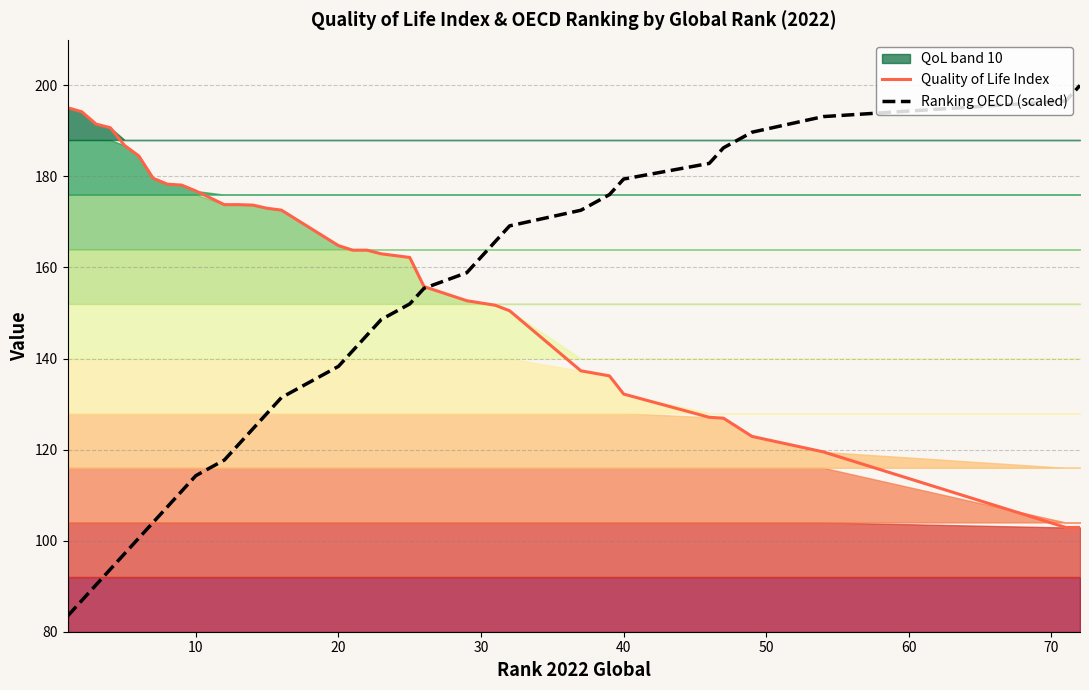

What is the highest value of the Quality of Life Index series?

195.1